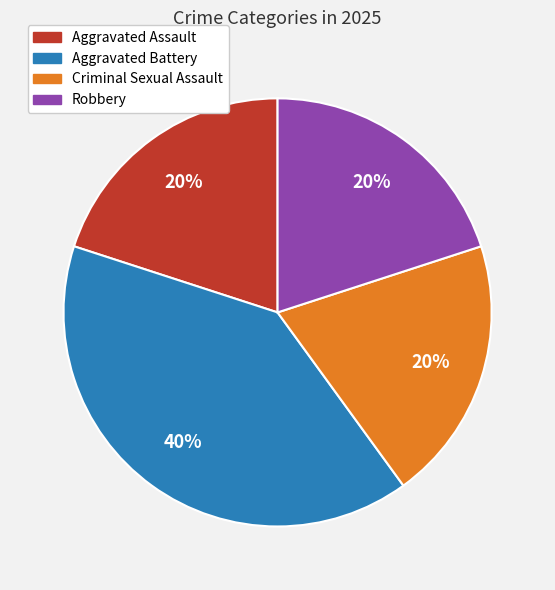

Is the sum of Aggravated Battery and Aggravated Assault greater than half?

Yes